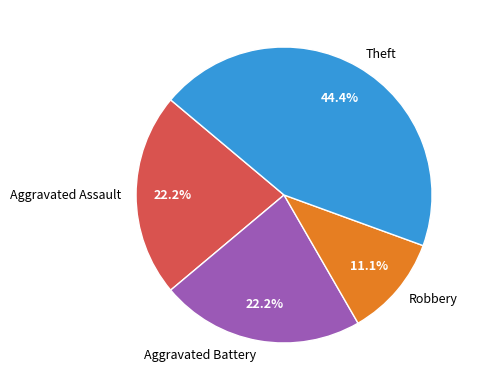

Which slice is the largest?

Theft